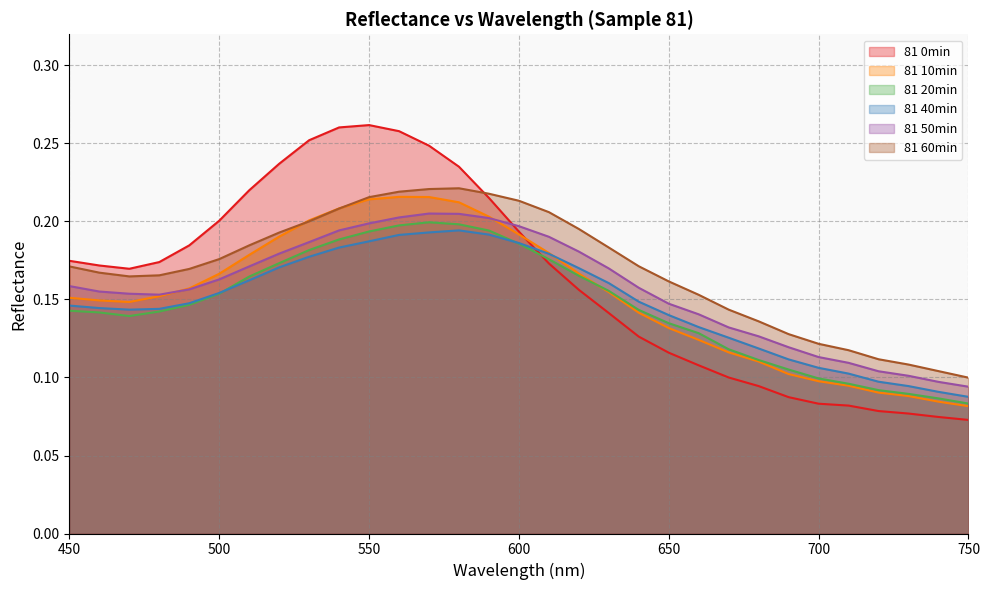

How many interior local valleys does the 81 40min series have?

1